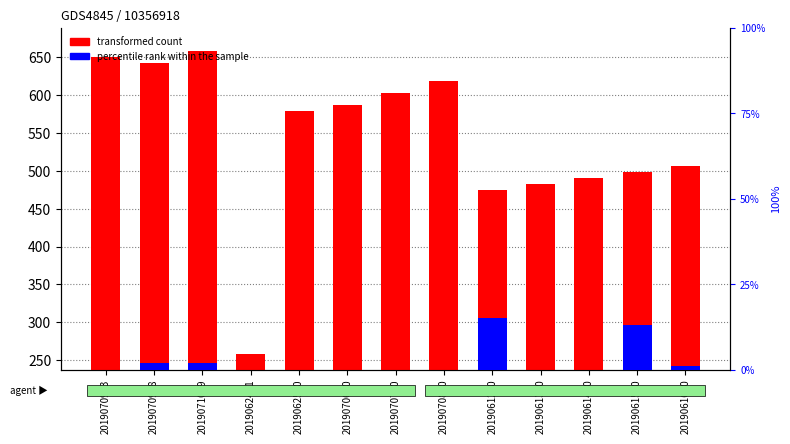

What is the difference between the second highest and minimum values in the transformed count series?

392